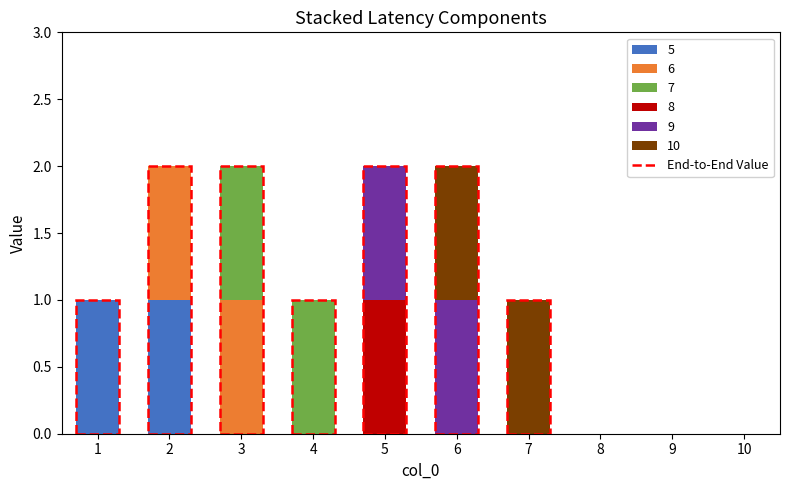

Is it true that 5 equals 2 at 1?

False